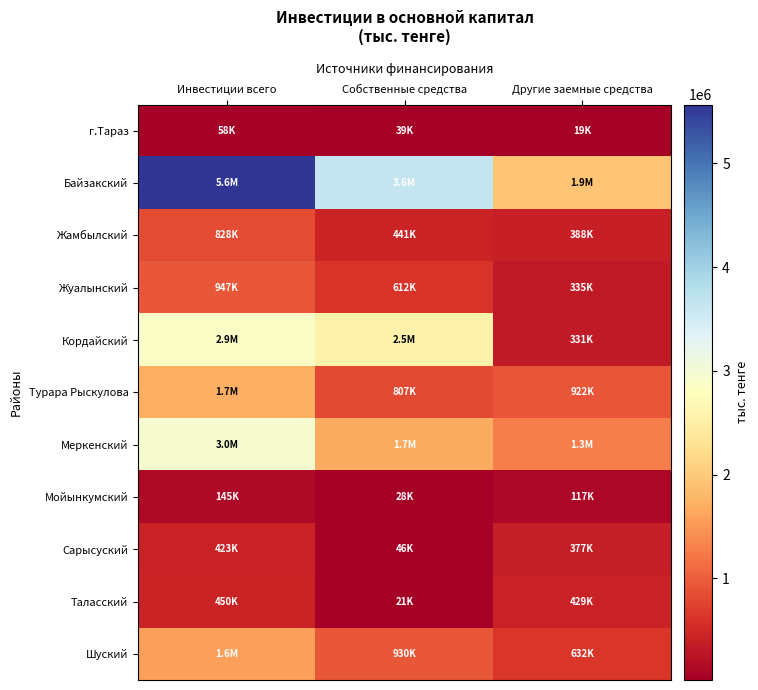

Reading right to left, extract all data points from this chart.

г.Тараз: Другие заемные средства=18690	Собственные средства=39350	Инвестиции всего=58040
Байзакский: Другие заемные средства=1932044	Собственные средства=3635111	Инвестиции всего=5567155
Жамбылский: Другие заемные средства=387626	Собственные средства=440703	Инвестиции всего=828329
Жуалынский: Другие заемные средства=335154	Собственные средства=612227	Инвестиции всего=947381
Кордайский: Другие заемные средства=330562	Собственные средства=2537149	Инвестиции всего=2867711
Турара Рыскулова: Другие заемные средства=922203	Собственные средства=806796	Инвестиции всего=1728999
Меркенский: Другие заемные средства=1286967	Собственные средства=1669334	Инвестиции всего=2956301
Мойынкумский: Другие заемные средства=117101	Собственные средства=27790	Инвестиции всего=144891
Сарысуский: Другие заемные средства=377317	Собственные средства=45911	Инвестиции всего=423228
Таласский: Другие заемные средства=429383	Собственные средства=21013	Инвестиции всего=450396
Шуский: Другие заемные средства=632437	Собственные средства=930429	Инвестиции всего=1562866